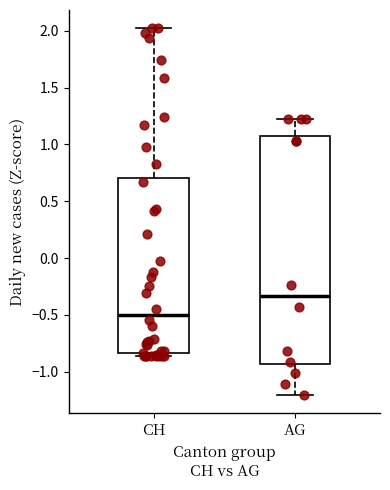

Reading left to right, read every box against the y-axis: the position of its median line, the range the box covers, and the ends of its whiskers. The values are not printed on the chart, so give them approximately, as read against the axis.

CH: median -0.50, box -0.85 to 0.70, whiskers -0.85 (just below the box's lower edge) to 2.00
AG: median -0.35, box -0.95 to 1.05, whiskers -1.20 to 1.20